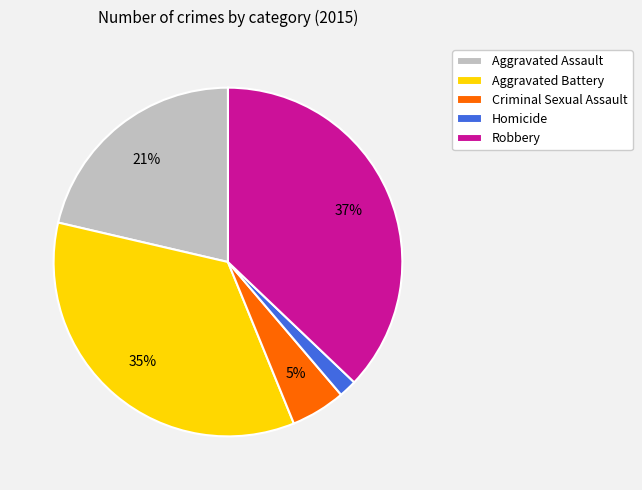

Rank the categories by value from highest to lowest.

Robbery, Aggravated Battery, Aggravated Assault, Criminal Sexual Assault, Homicide